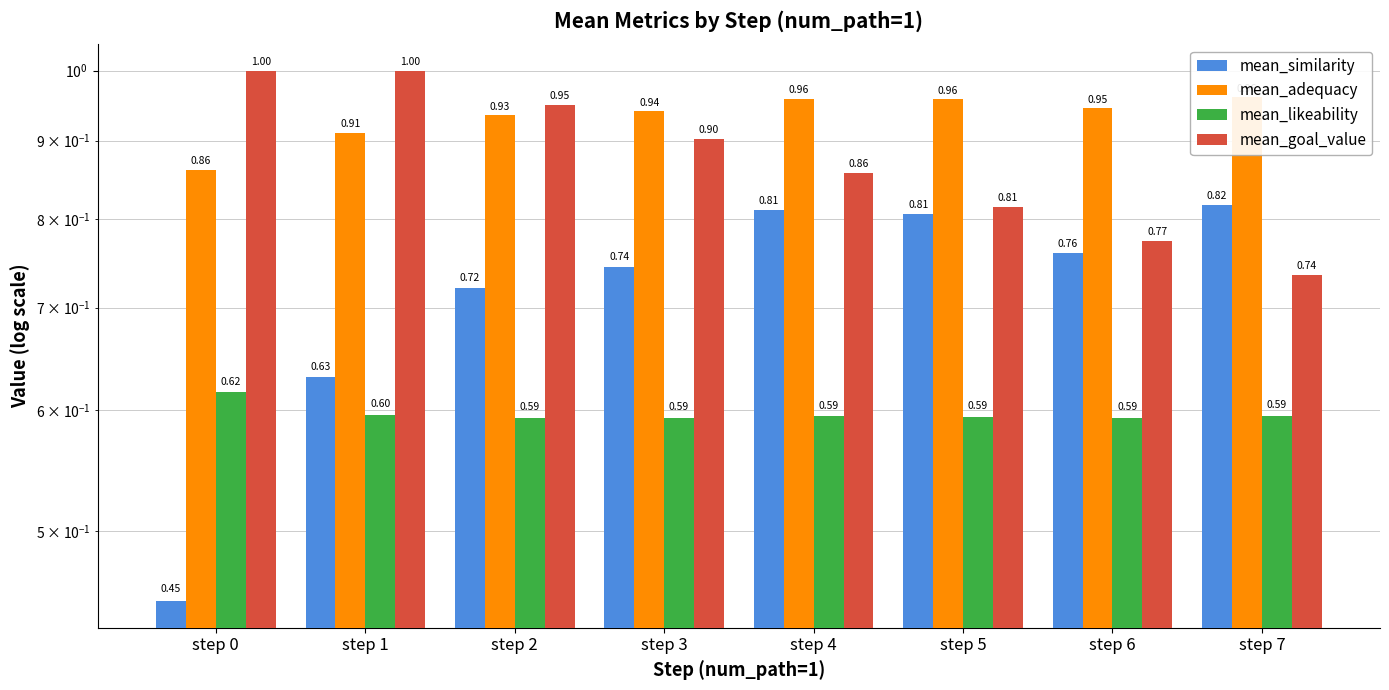

Which has a higher value, step 6 or step 0?

step 6